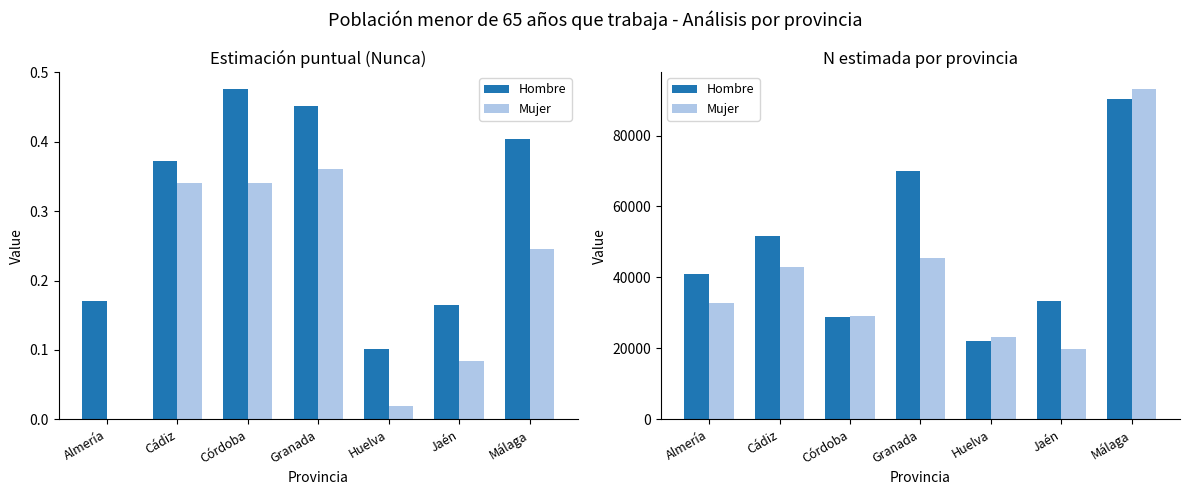

What is the sum of all Mujer values?

286666